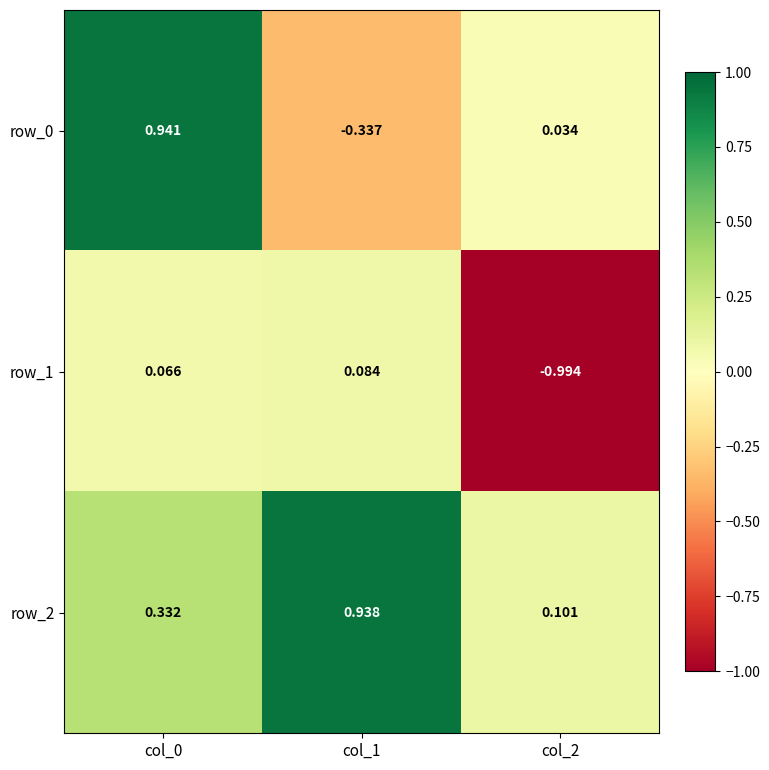

True or false: row_0 has a value of 1.4 at col_0.

False